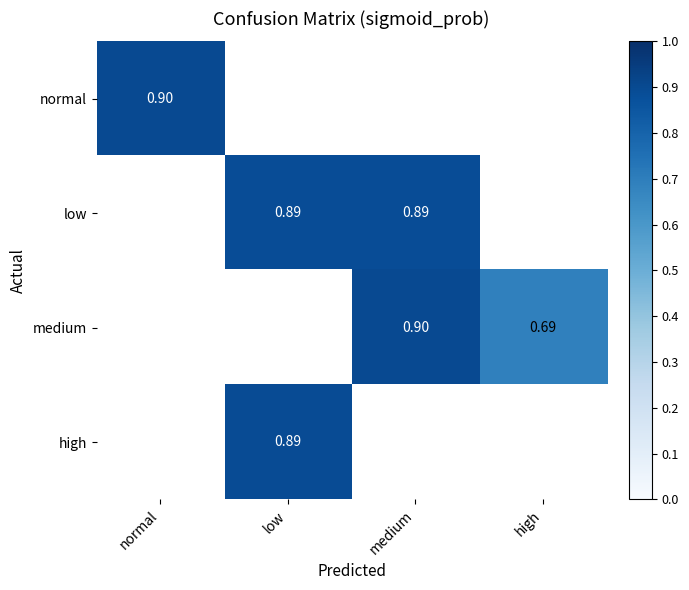

What is the minimum value for normal?

0.9